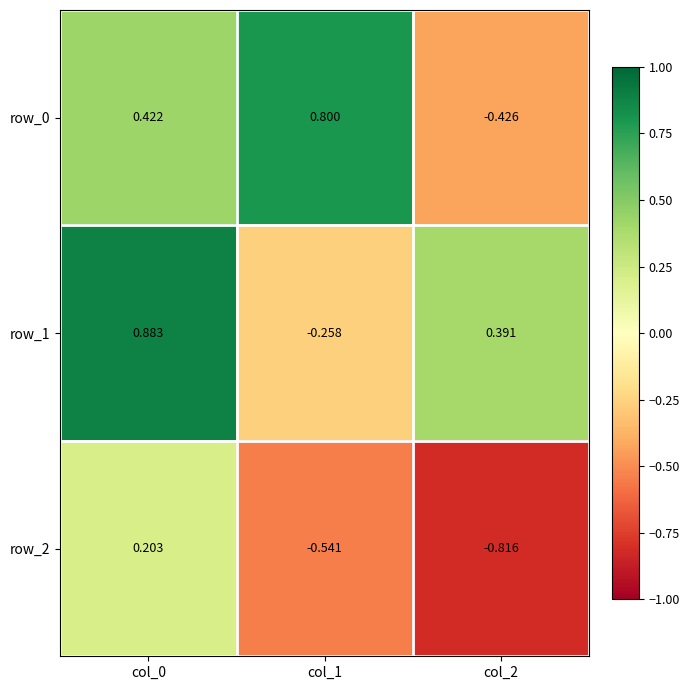

Count the row_0 values in the range 0 to 1.

2